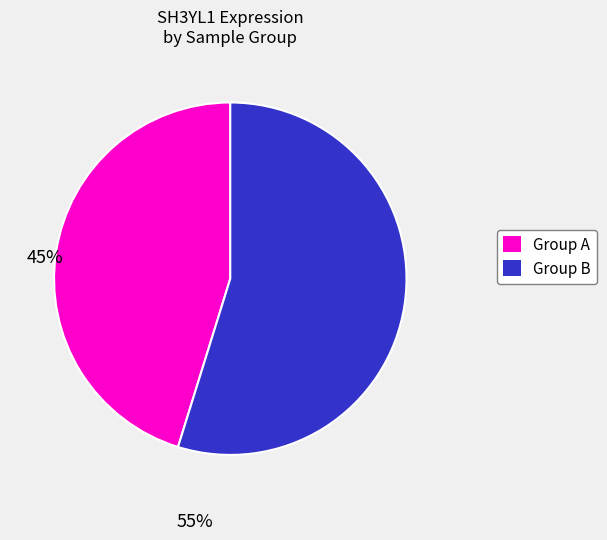

How many slices are in this pie chart?

2